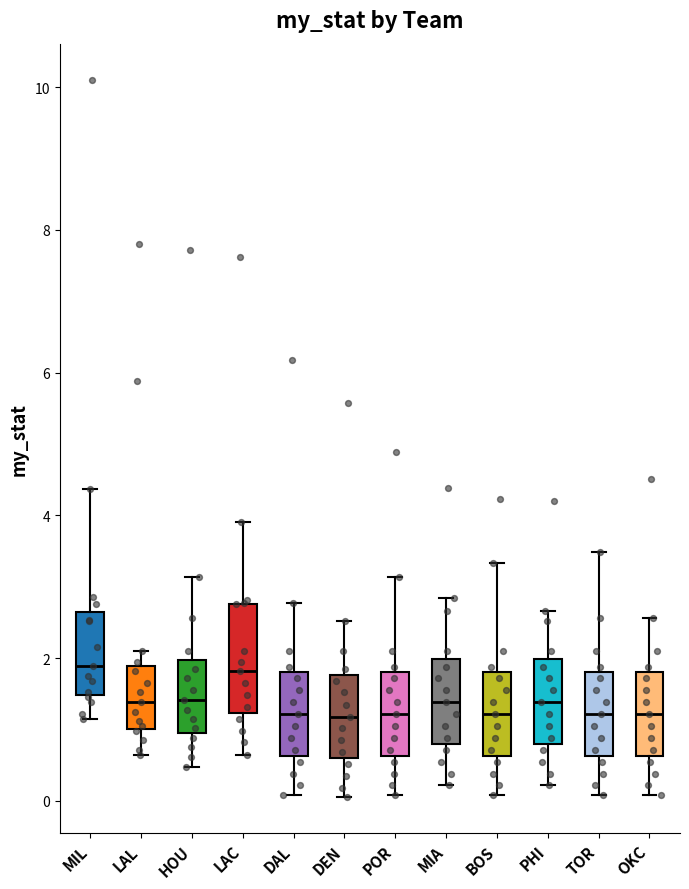

Where does the lower whisker of the box for MIA end on the y-axis? The values are not printed on the chart, so give them approximately, as read against the axis.

0.2